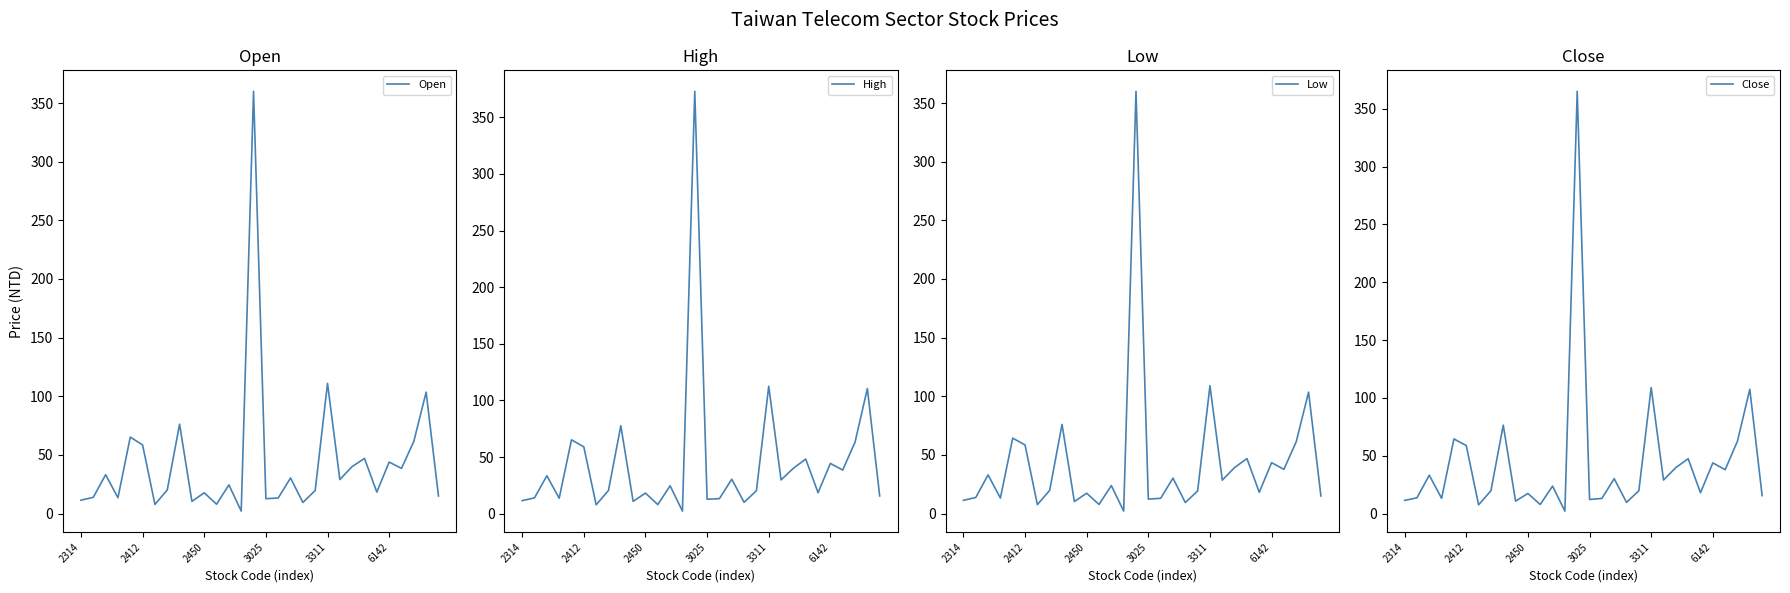

At how many categories does at least one series exceed 118?

1